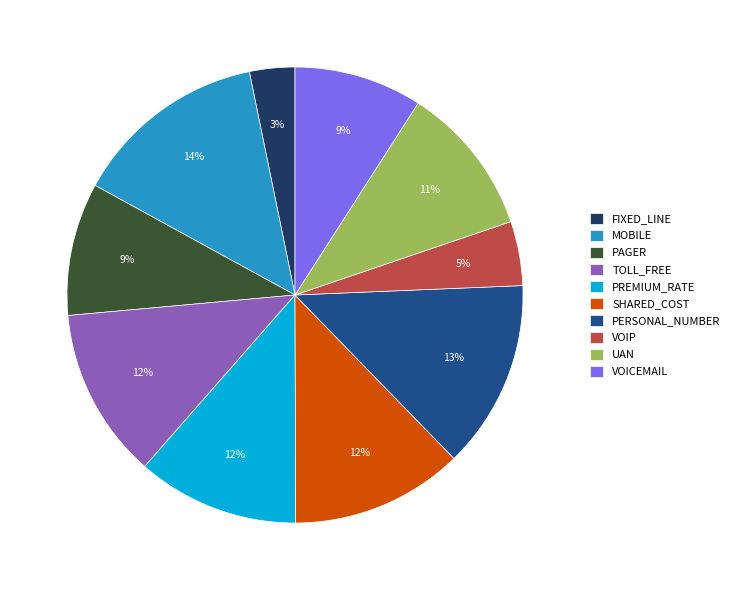

Count the number of slices in the pie.

10